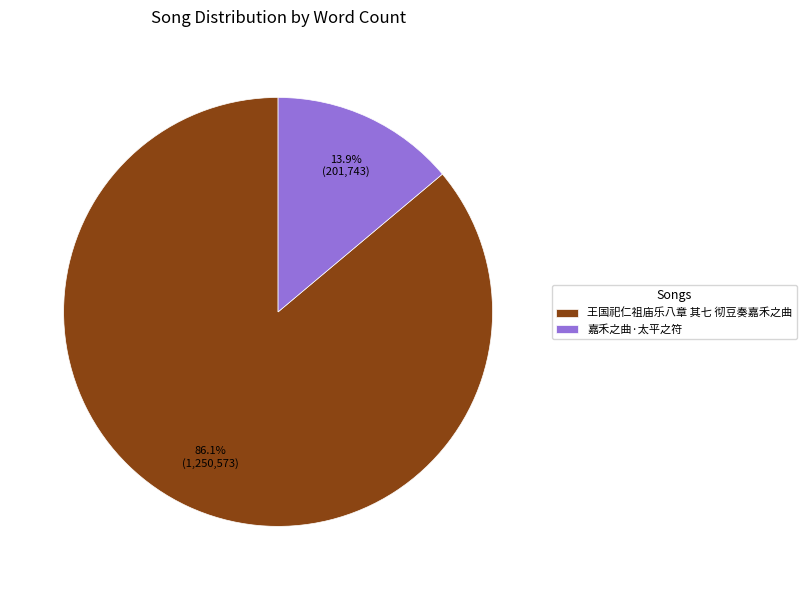

To the nearest percent, what is the difference between the 王国祀仁祖庙乐八章 其七 彻豆奏嘉禾之曲 and 嘉禾之曲·太平之符 slice percentages?

72%